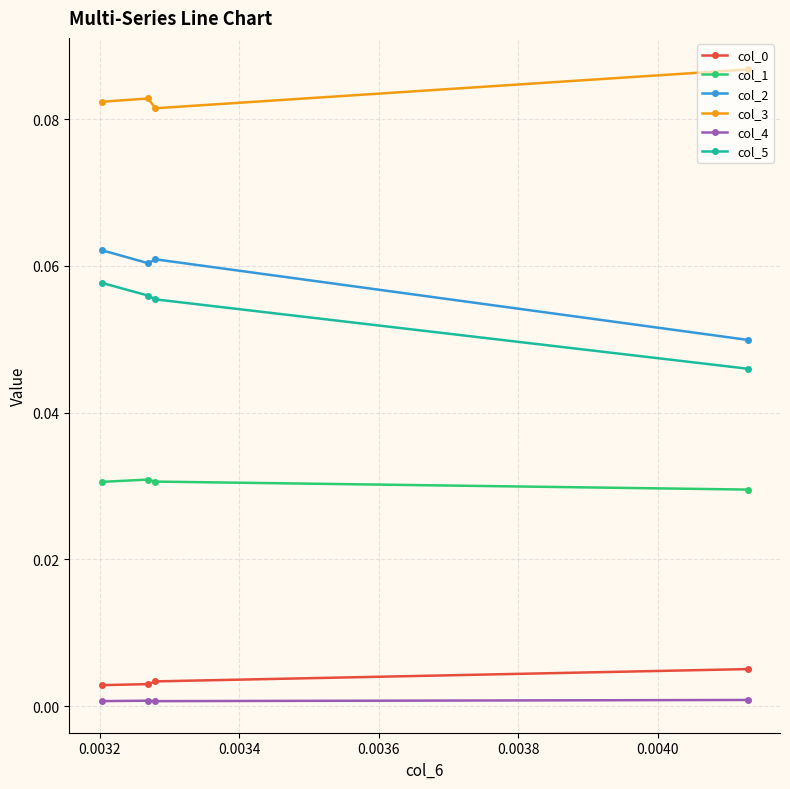

Which series has the largest total across all categories?

col_3